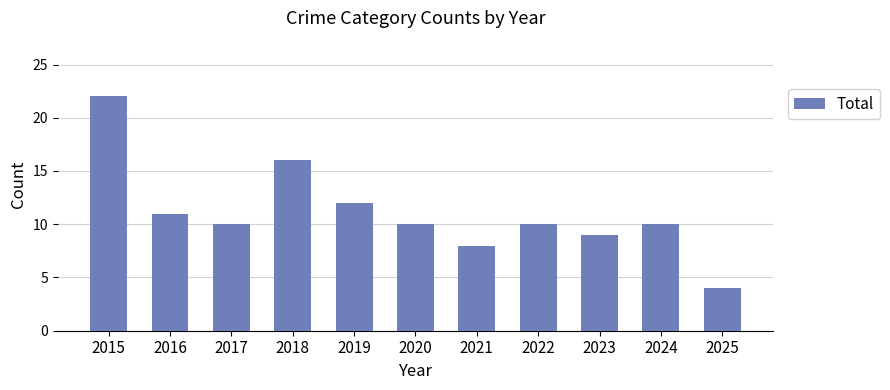

Where does the data first go above 10?

2015